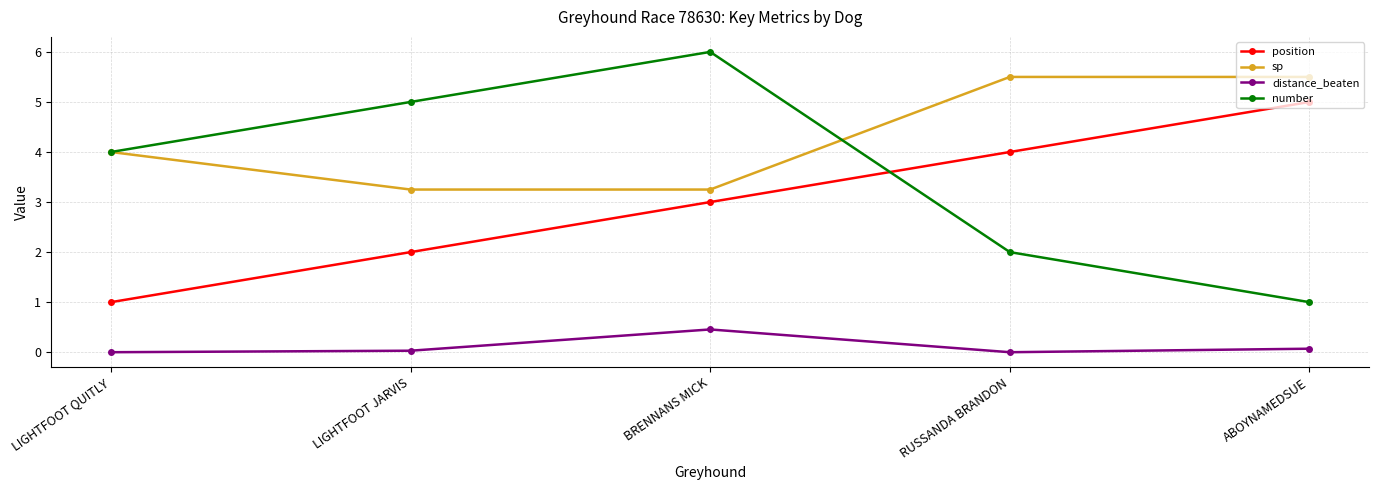

How many interior local peaks does the distance_beaten series have?

1